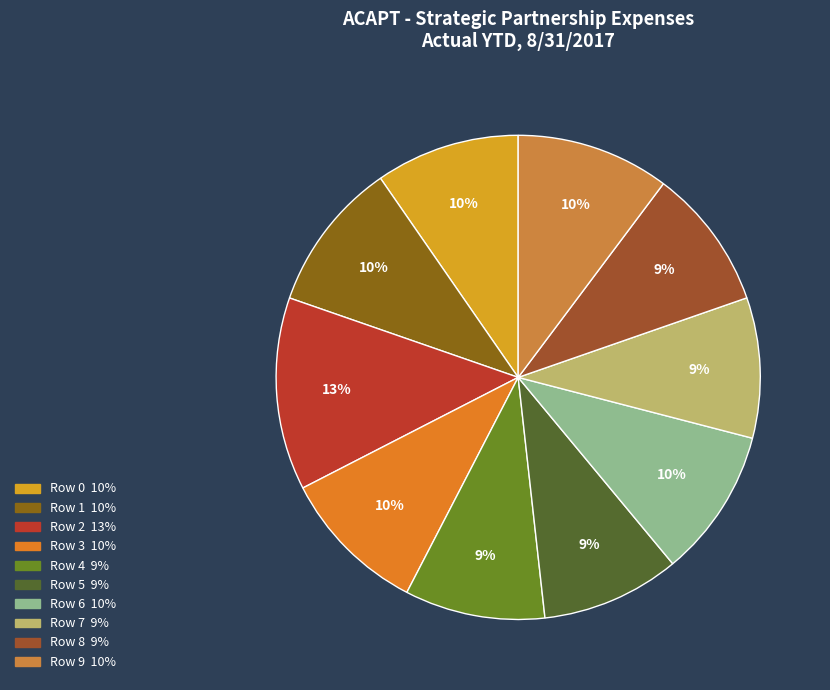

Does Row 4 account for over 50% of the chart?

No